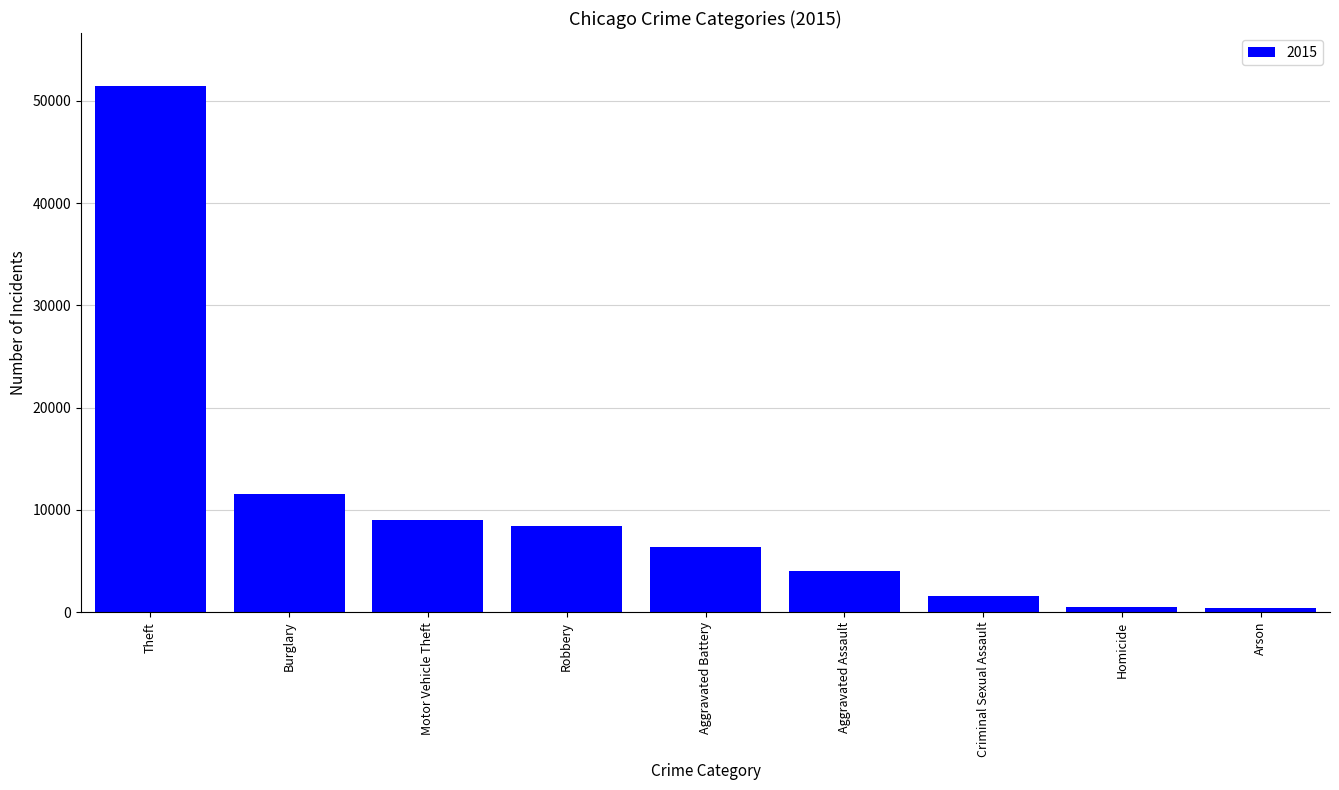

At which category does the chart reach its peak across all series?

Theft